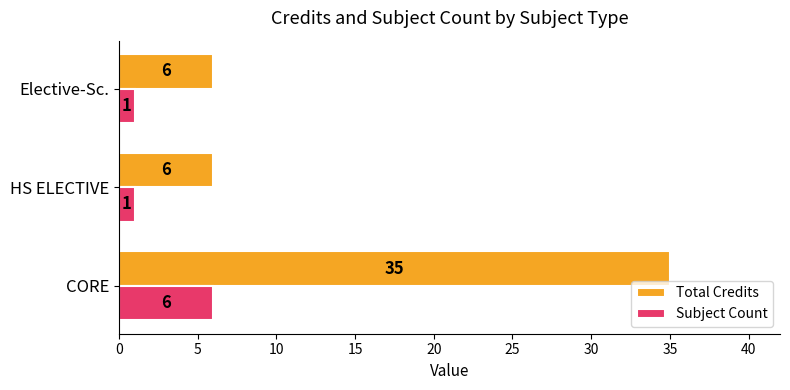

What is the average value of the Total Credits series?

16